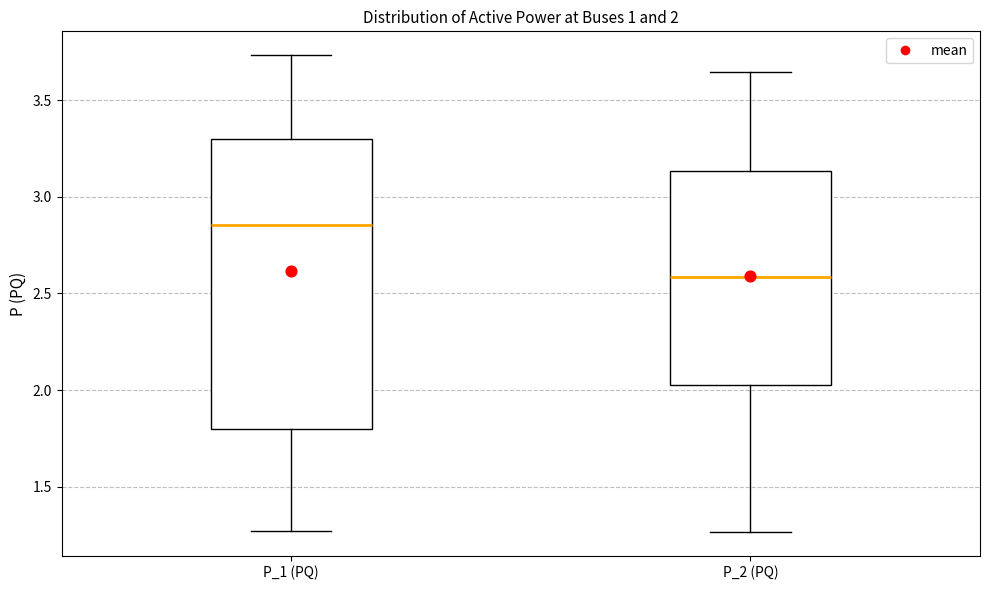

Which box's median line is the highest?

P_1 (PQ)